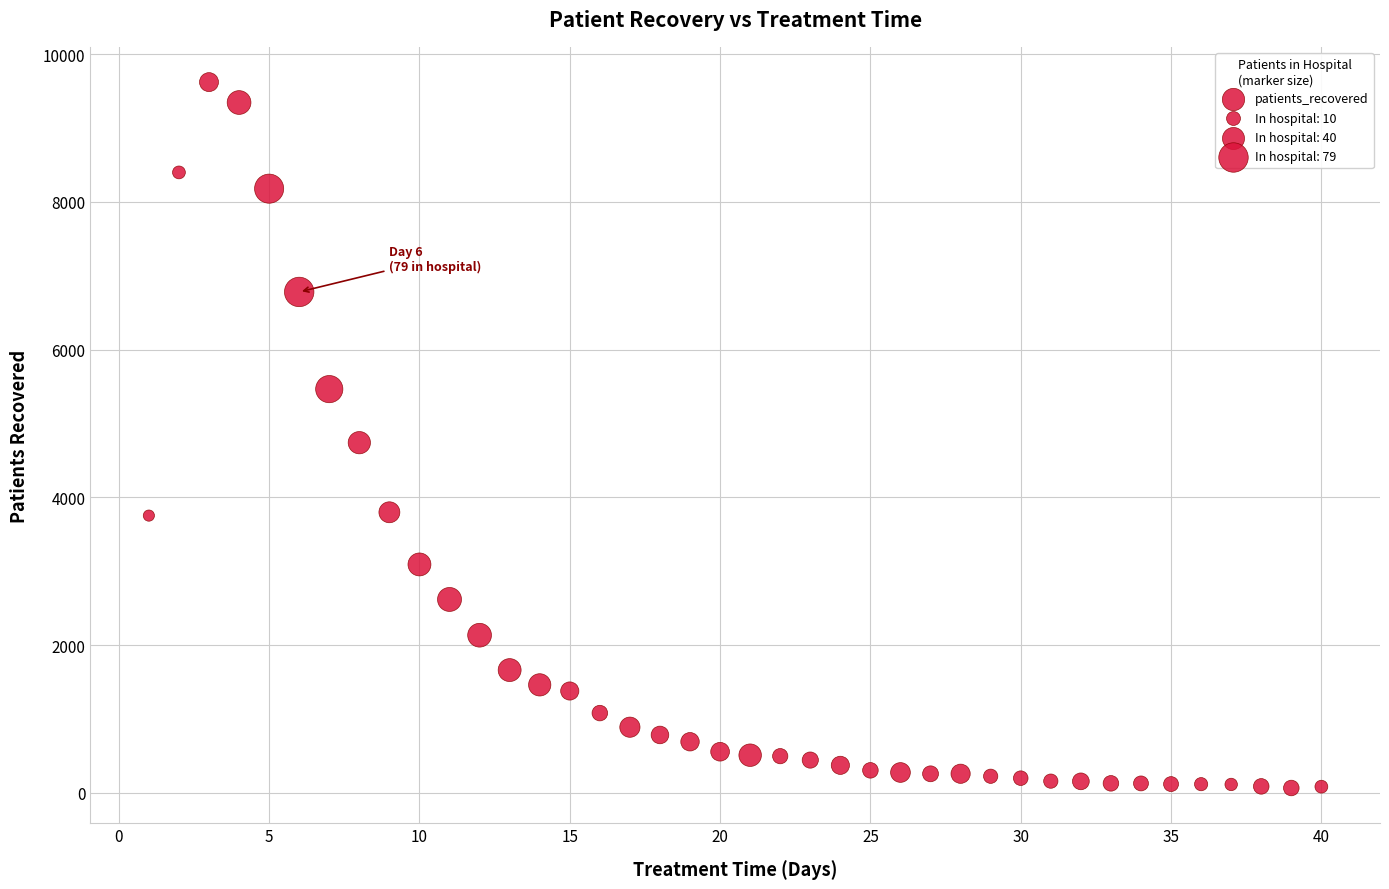

What is the range of Y values (max minus min)?

9554